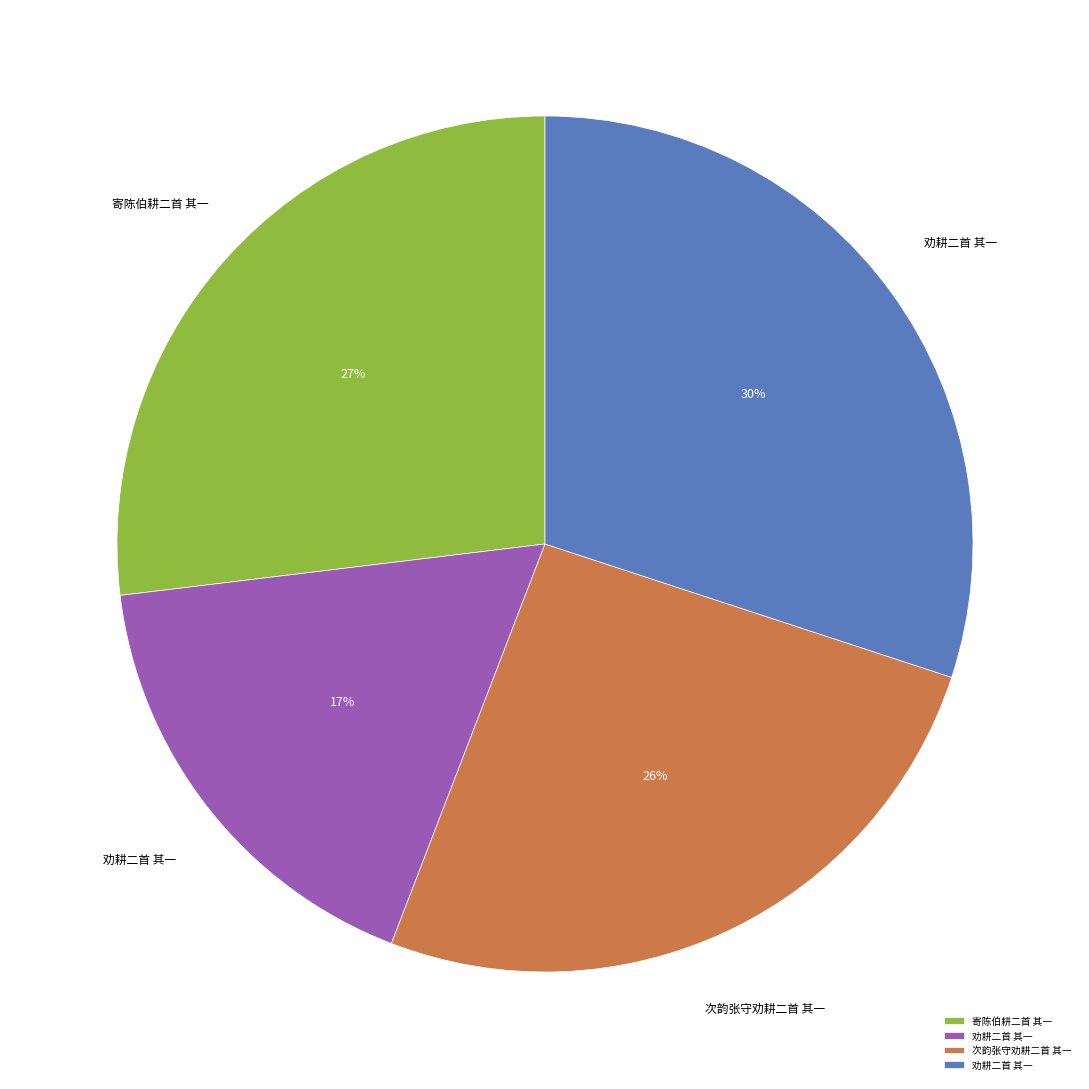

To the nearest percent, what is the average slice percentage?

25%